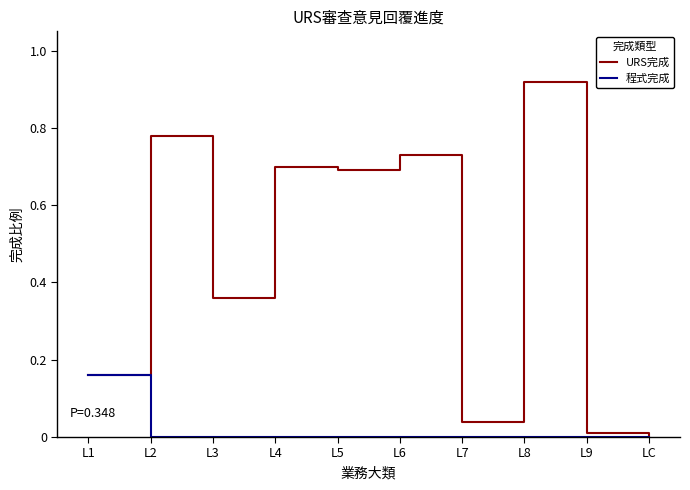

Which series has the widest spread of values?

URS完成